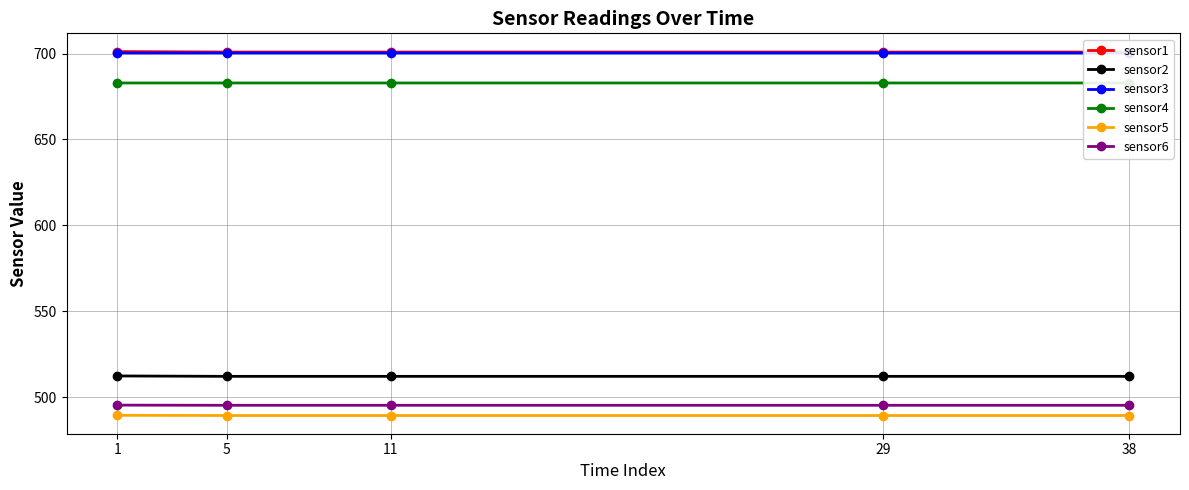

True or false: sensor6 and sensor3 intersect in this chart.

False